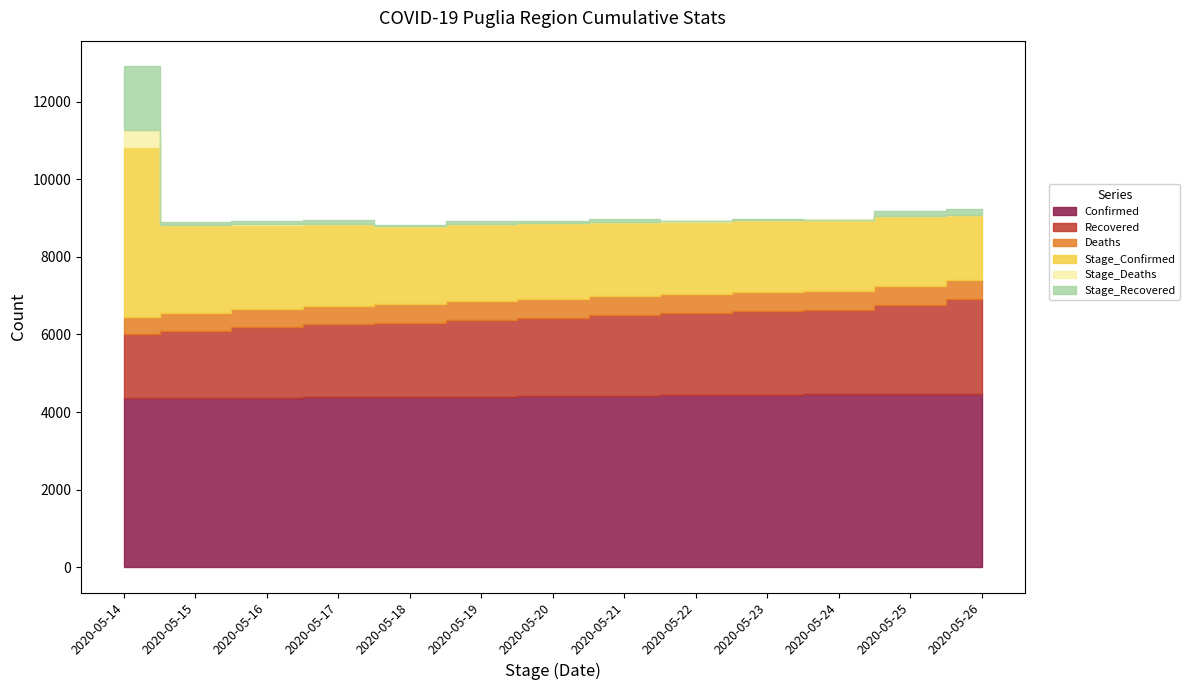

Which has a higher value, 2020-05-24 or 2020-05-21?

2020-05-24